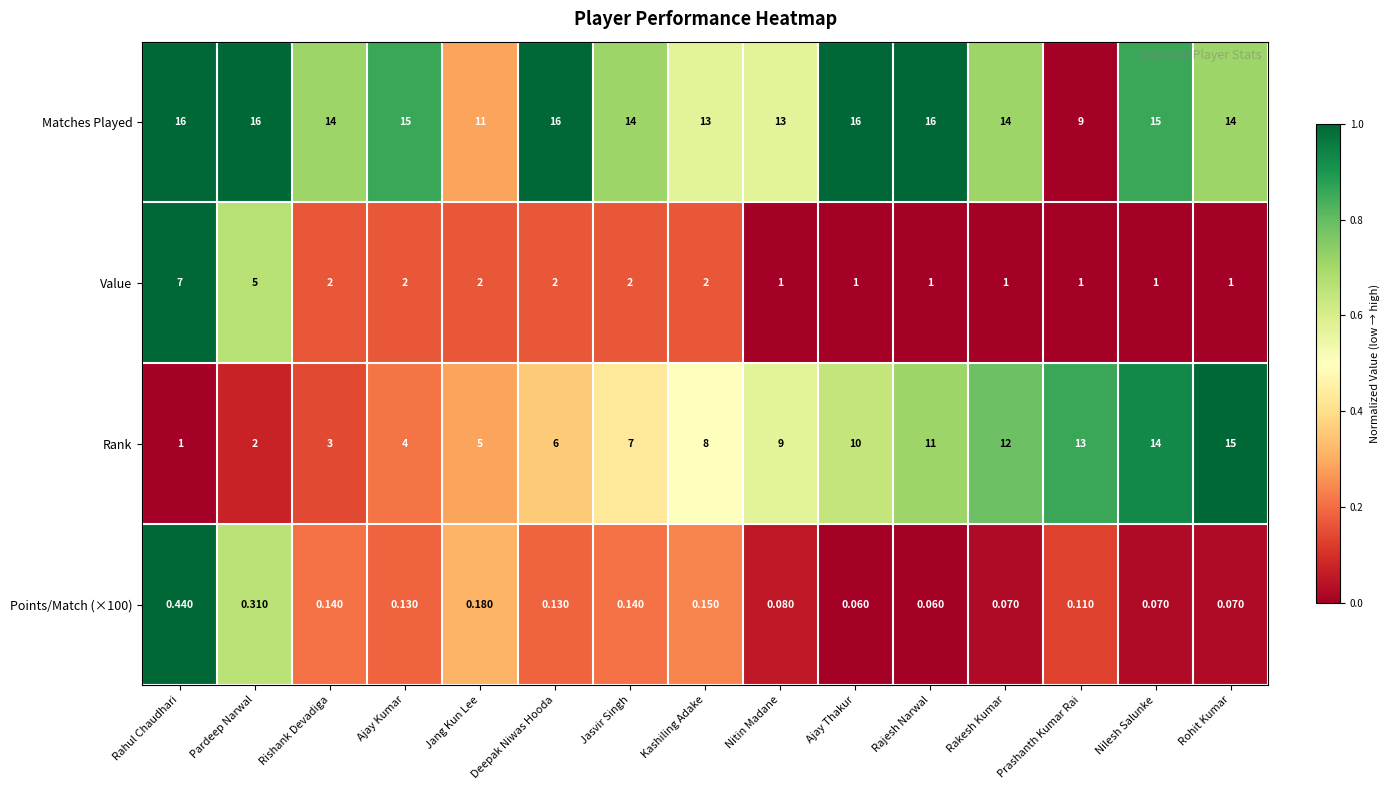

At which label is Value closest to 4?

Pardeep Narwal